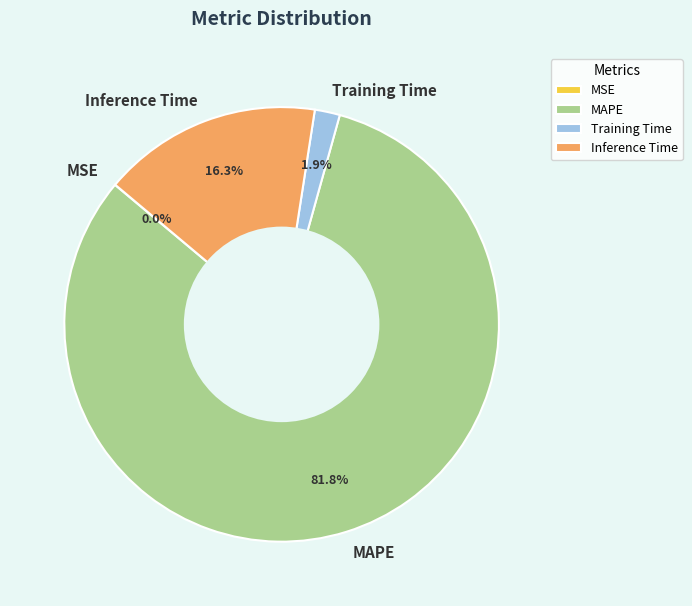

Combined, what portion of the pie is MAPE and Inference Time?

98.1%